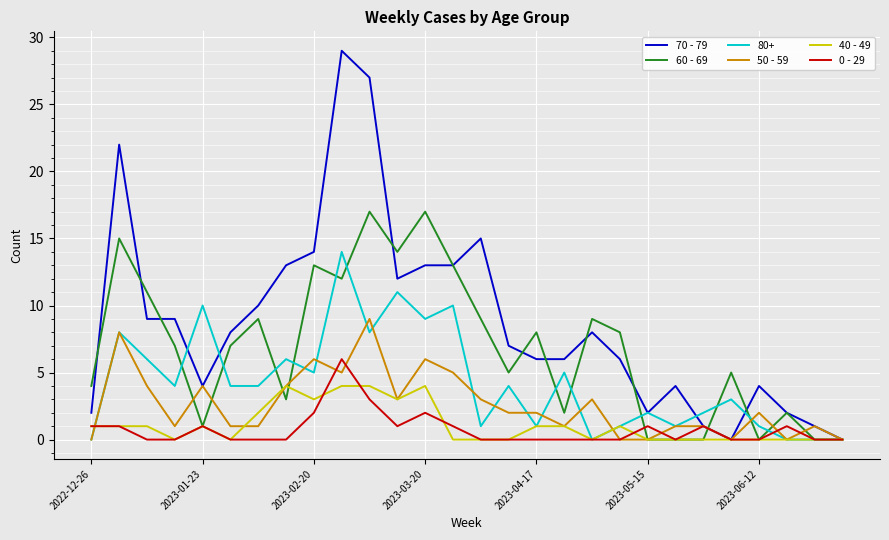

What are all the series names shown in the legend?

70 - 79, 60 - 69, 80+, 50 - 59, 40 - 49, 0 - 29